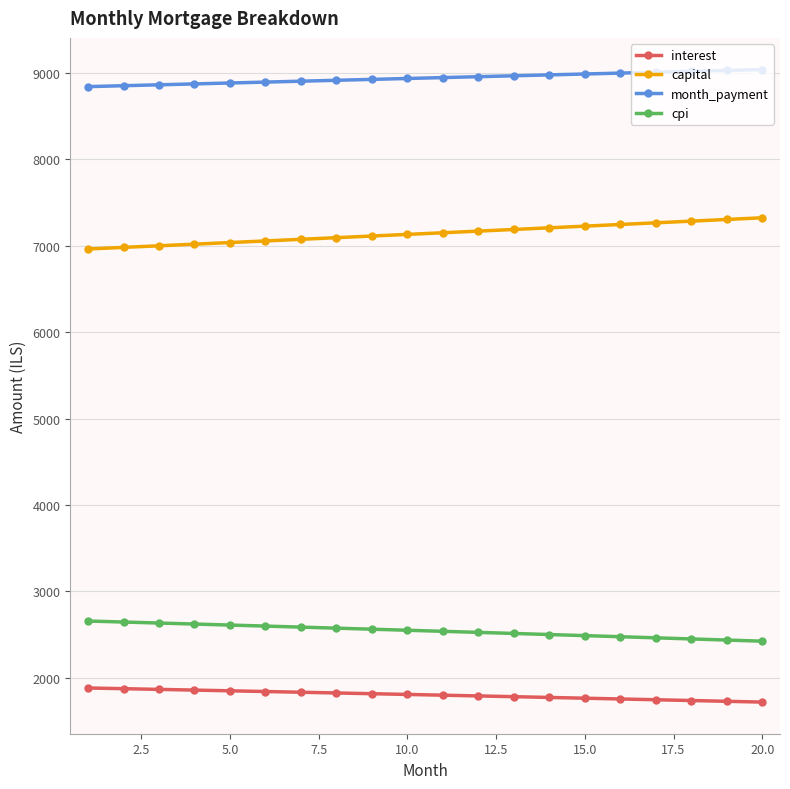

True or false: interest and capital intersect in this chart.

False